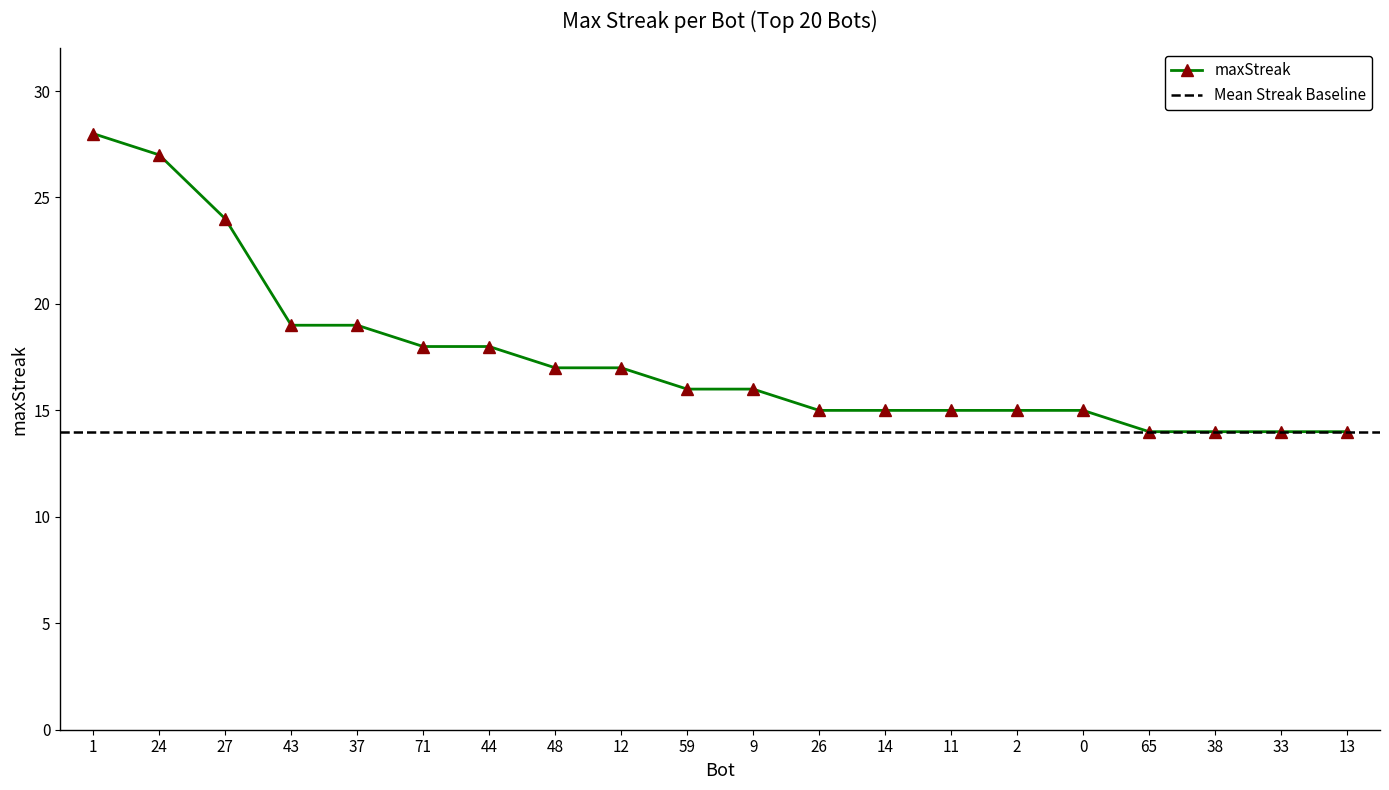

Rank the categories by value from lowest to highest.

65, 38, 33, 13, 26, 14, 11, 2, 0, 59, 9, 48, 12, 71, 44, 43, 37, 27, 24, 1